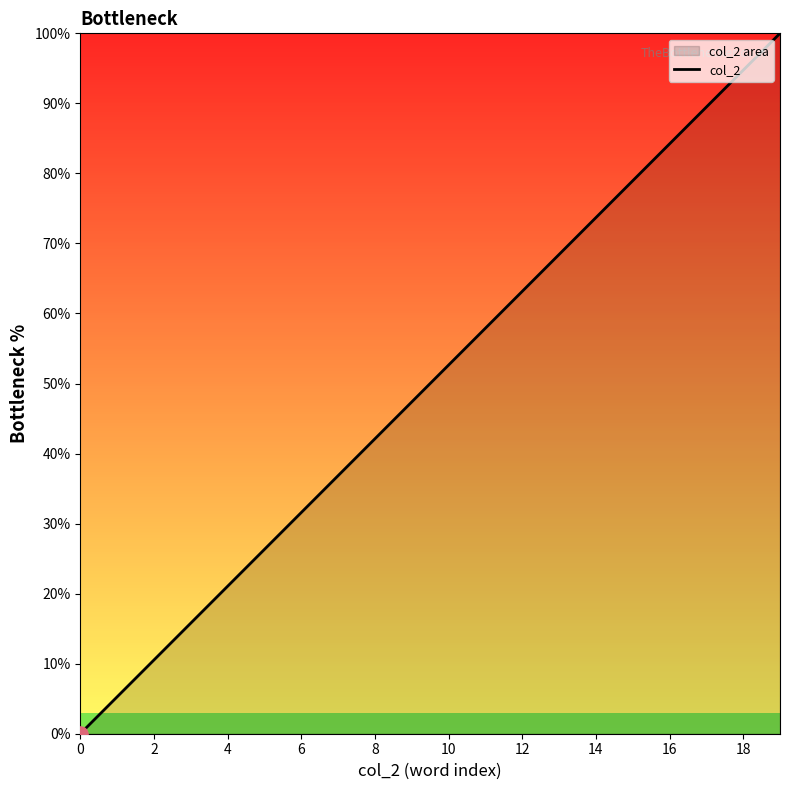

Which has a higher value, 19 or 13?

19